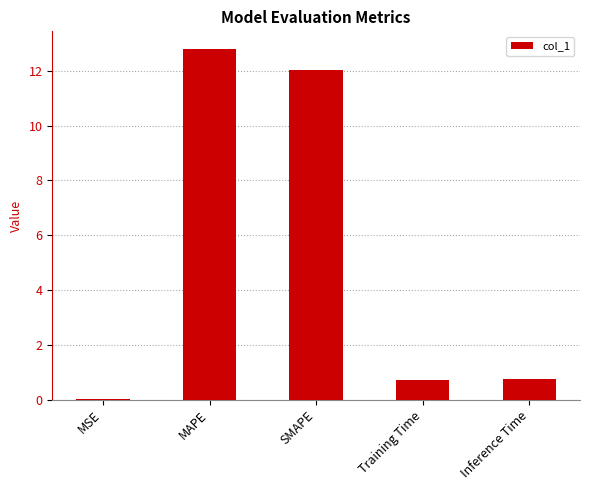

Which category has the highest value across all series?

MAPE